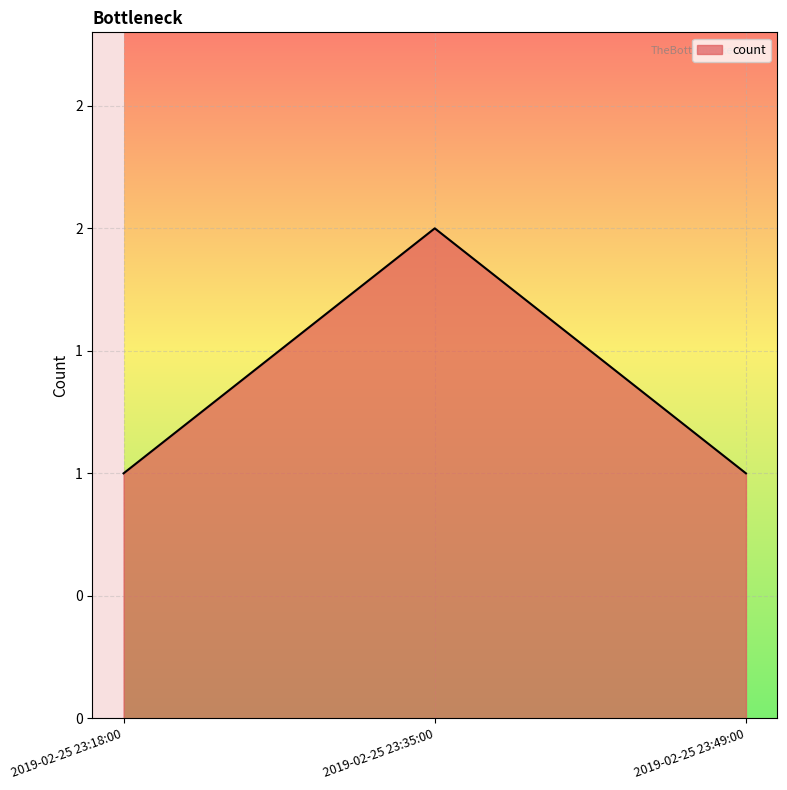

What position from the left is 2019-02-25 23:49:00?

3